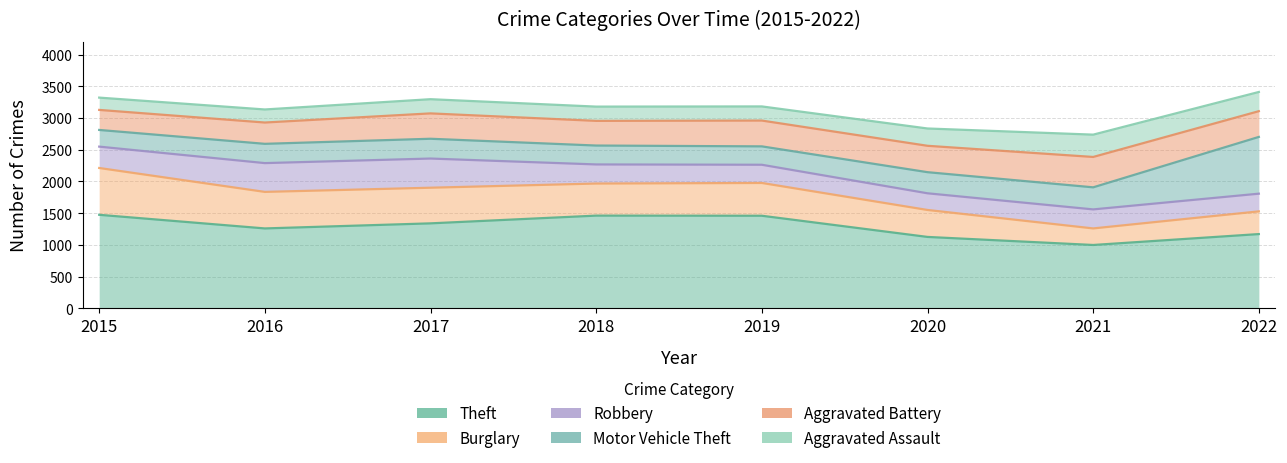

At which category does Aggravated Battery reach its first local peak?

2017